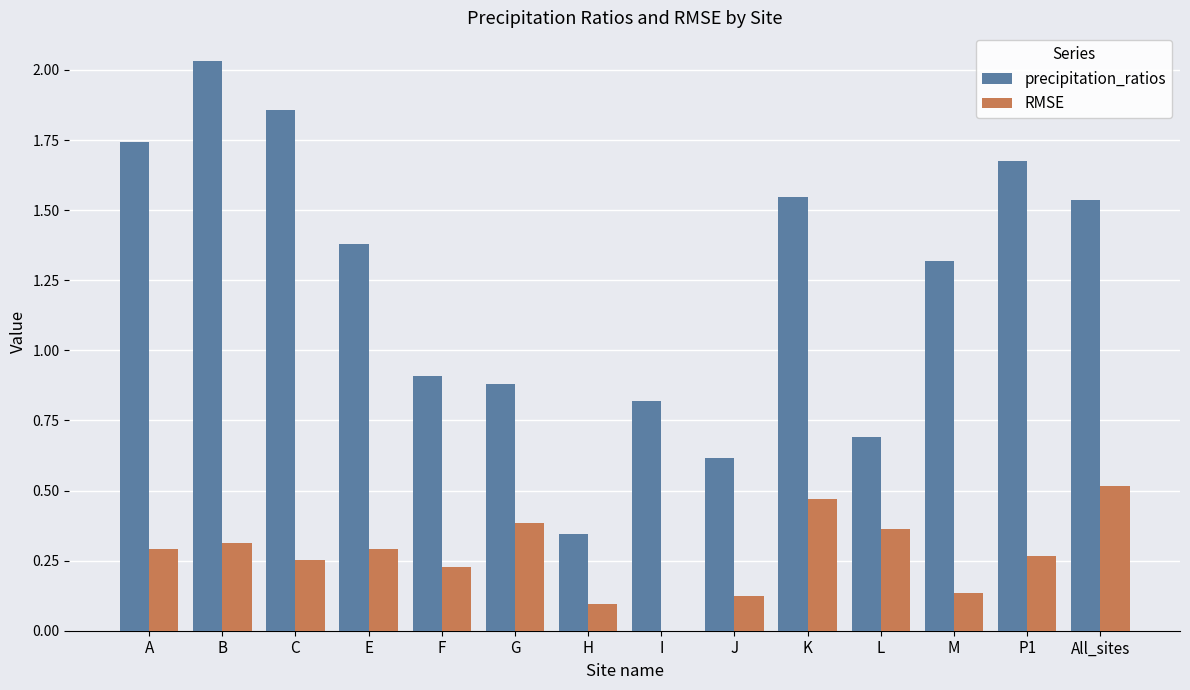

Is it true that RMSE equals 0.2 at J?

False